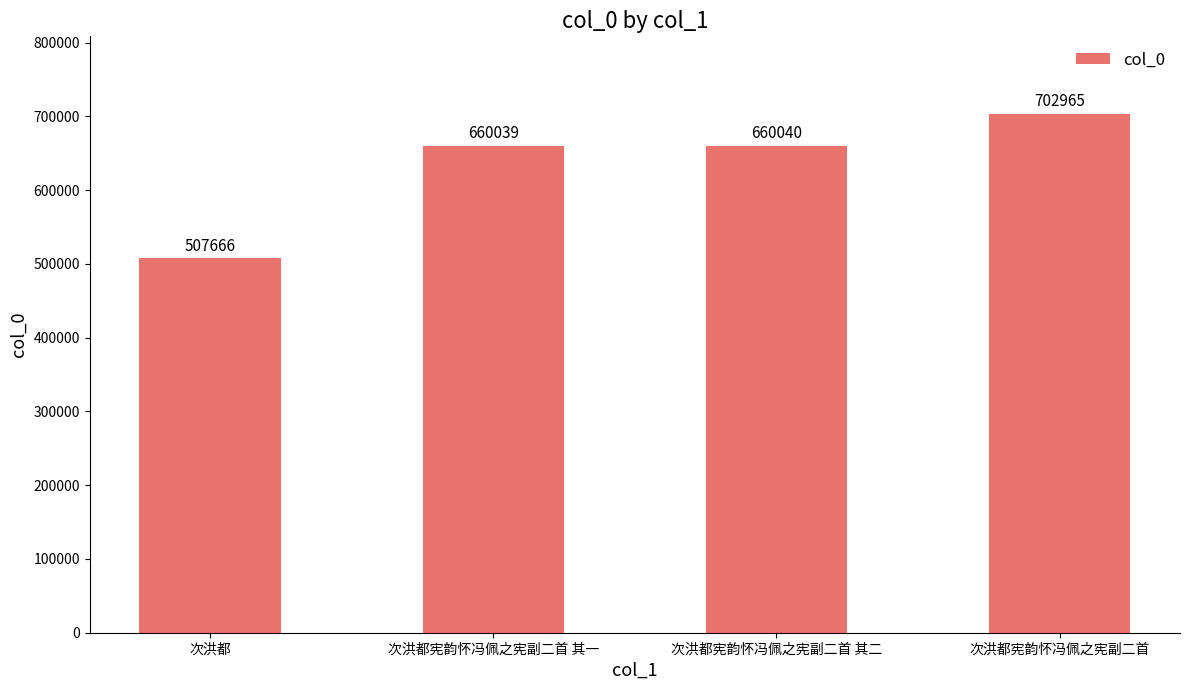

What is the average value?

632678